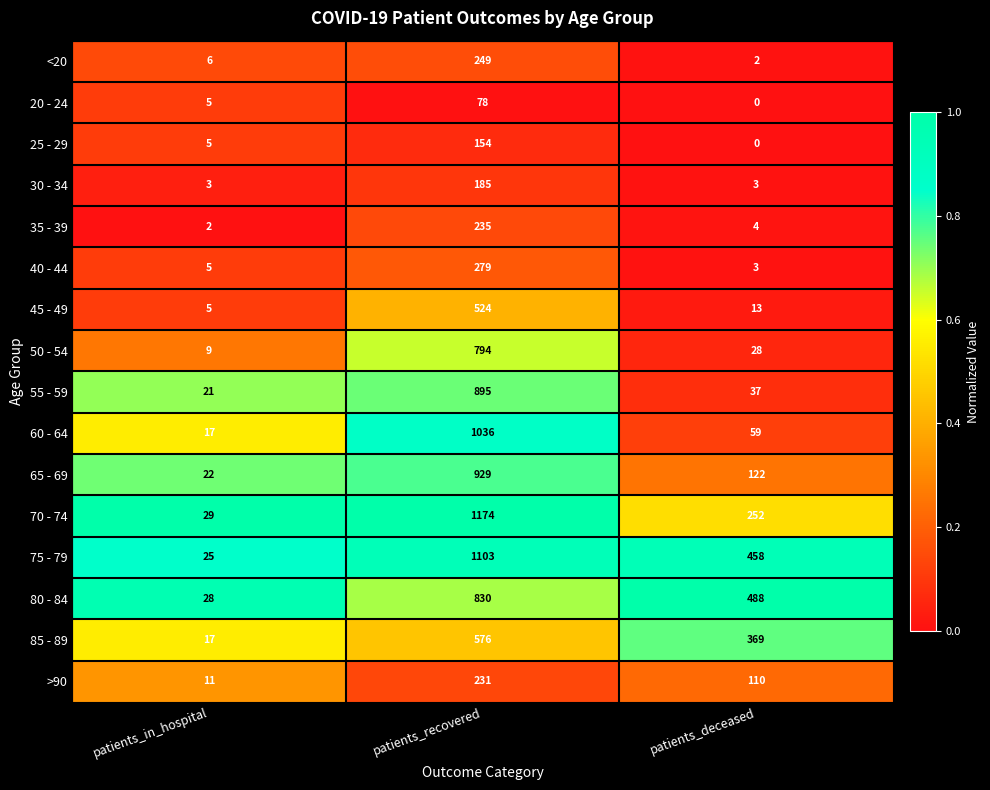

Which series has the largest range (max minus min)?

70 - 74